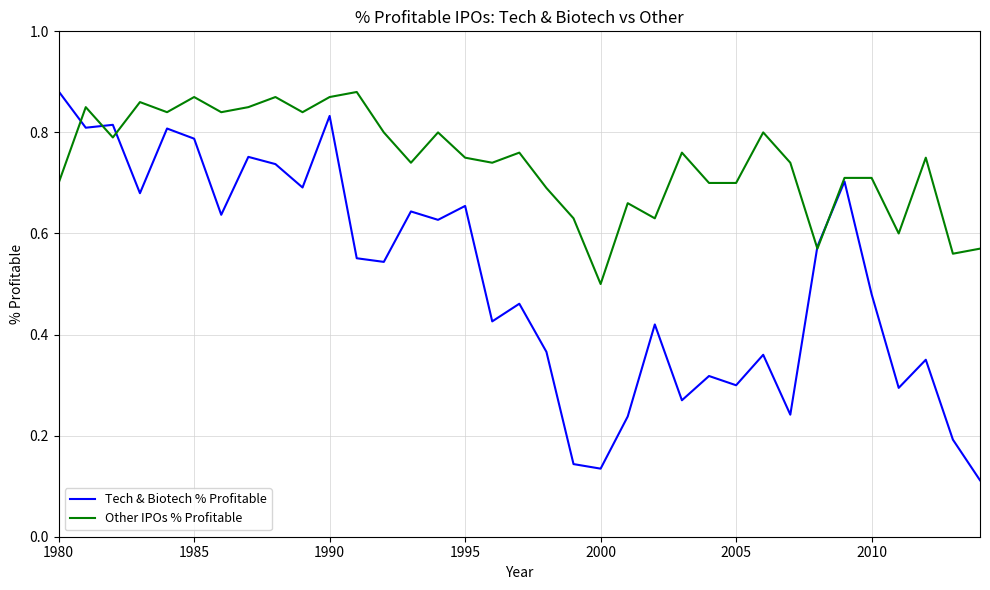

List the series in order of their overall mean, highest first.

Other IPOs % Profitable, Tech & Biotech % Profitable